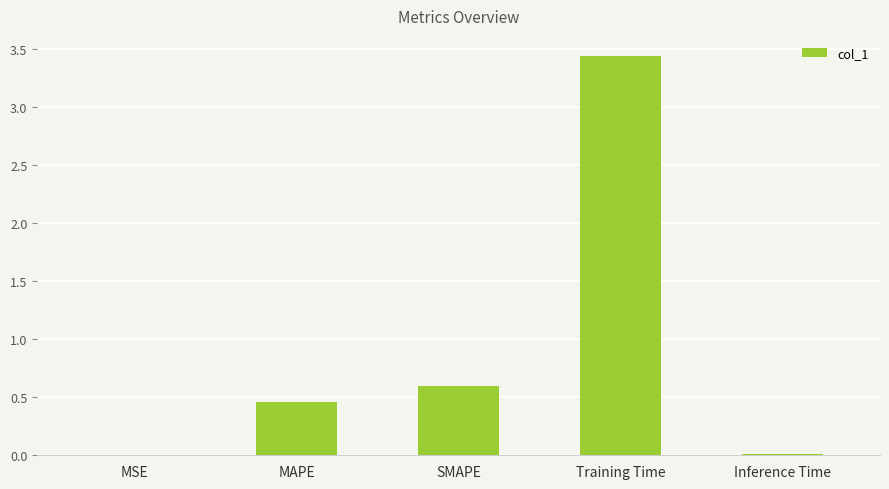

What is the sum of all values?

4.5